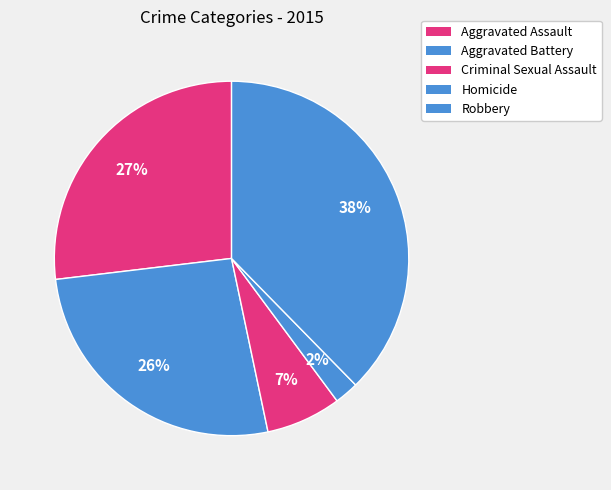

The Aggravated Battery slice represents 13% of the pie. True or false?

False